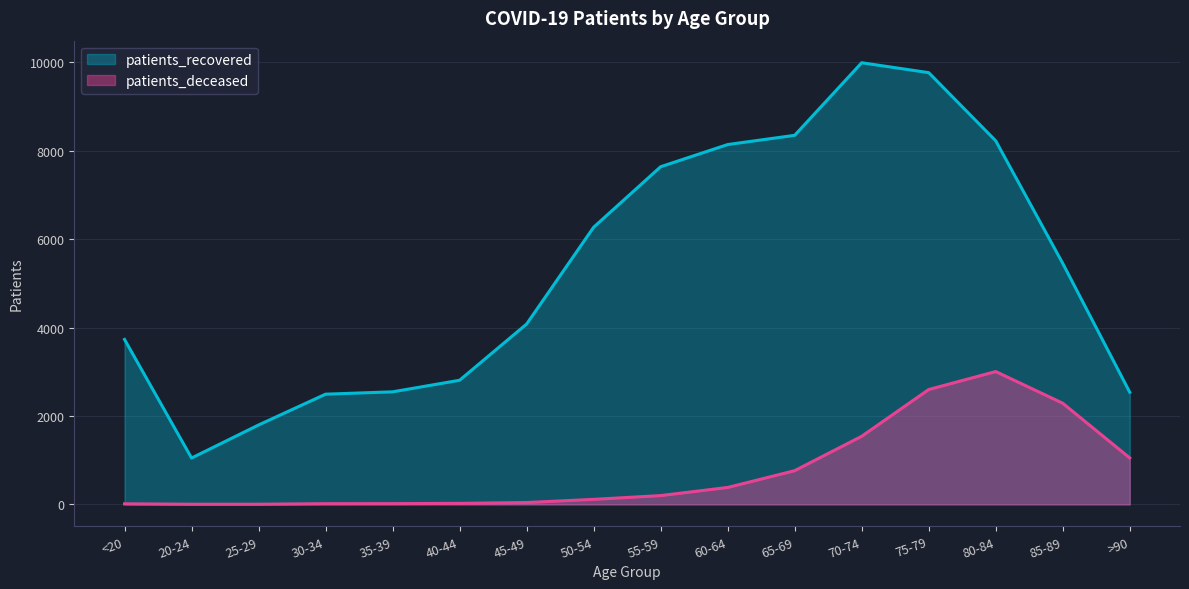

What is the value of the patients_recovered point at the 10th from the left?

8141